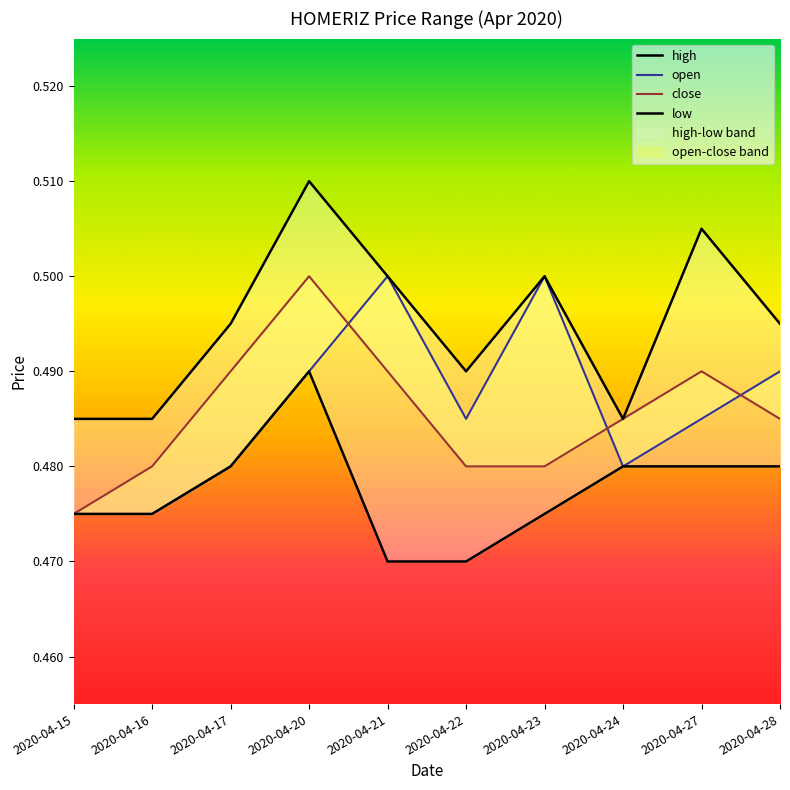

Rank the series at 2020-04-24 from highest to lowest value.

high, close, open, low